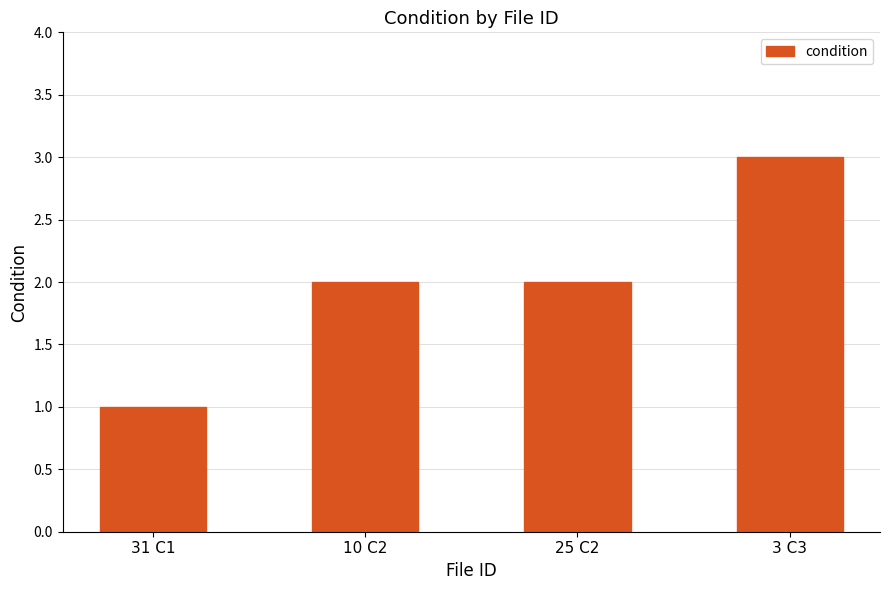

What is the greatest value displayed?

3